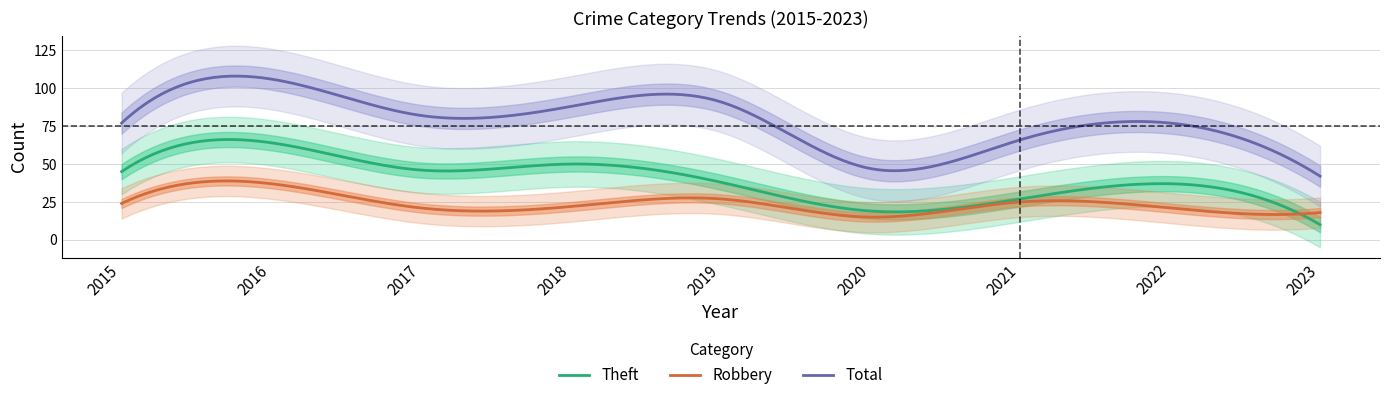

What is the highest value of the Theft series?

66.2